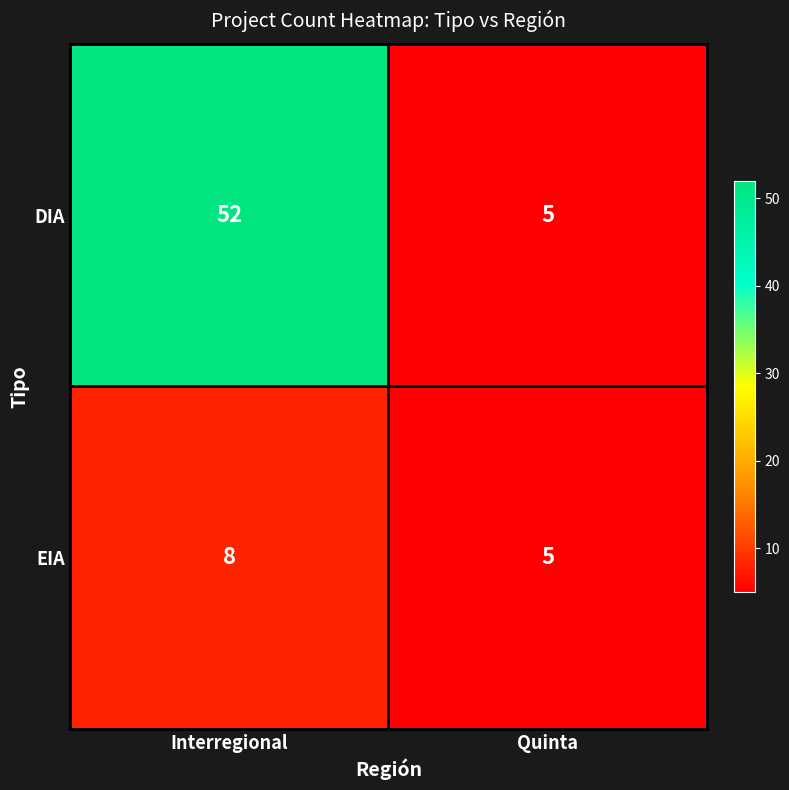

Rank the series by their average value, from highest to lowest.

DIA, EIA